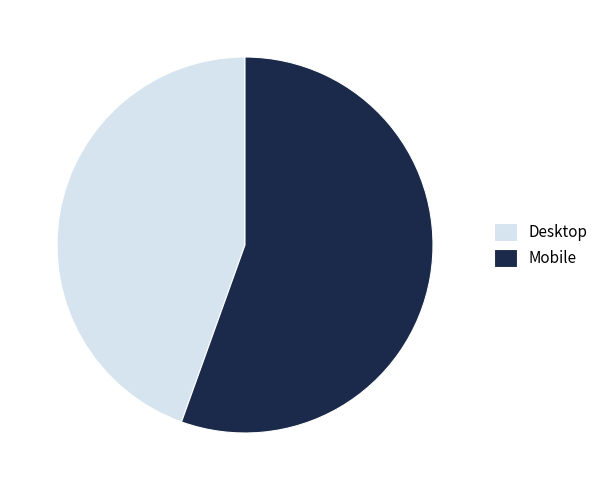

Which slice represents more than half of the pie?

Mobile